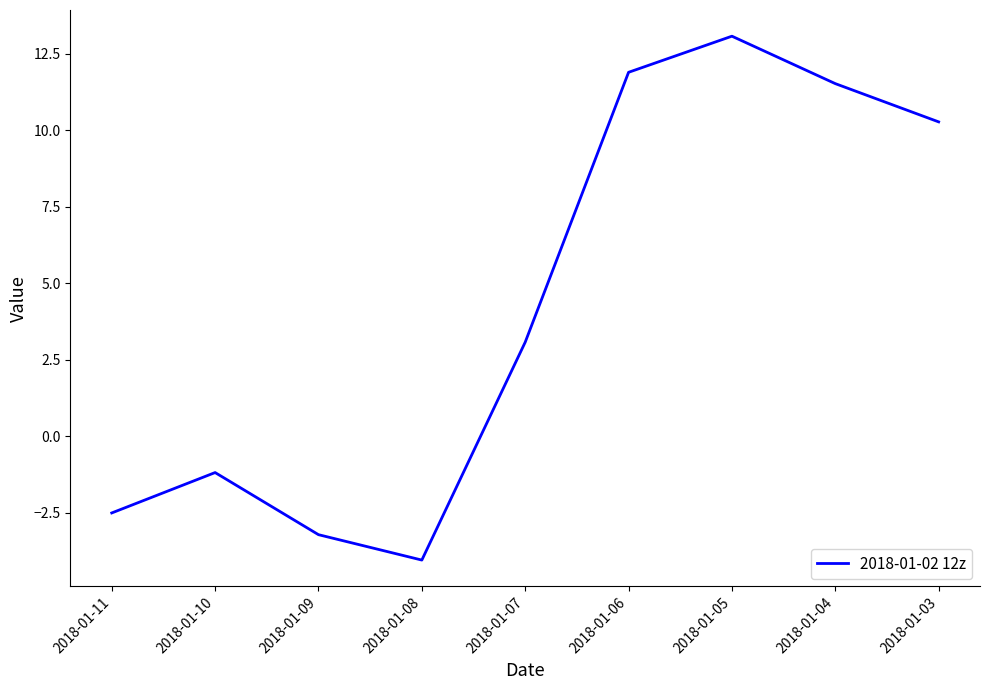

What is the difference between the values at 2018-01-09 and 2018-01-08?

0.8